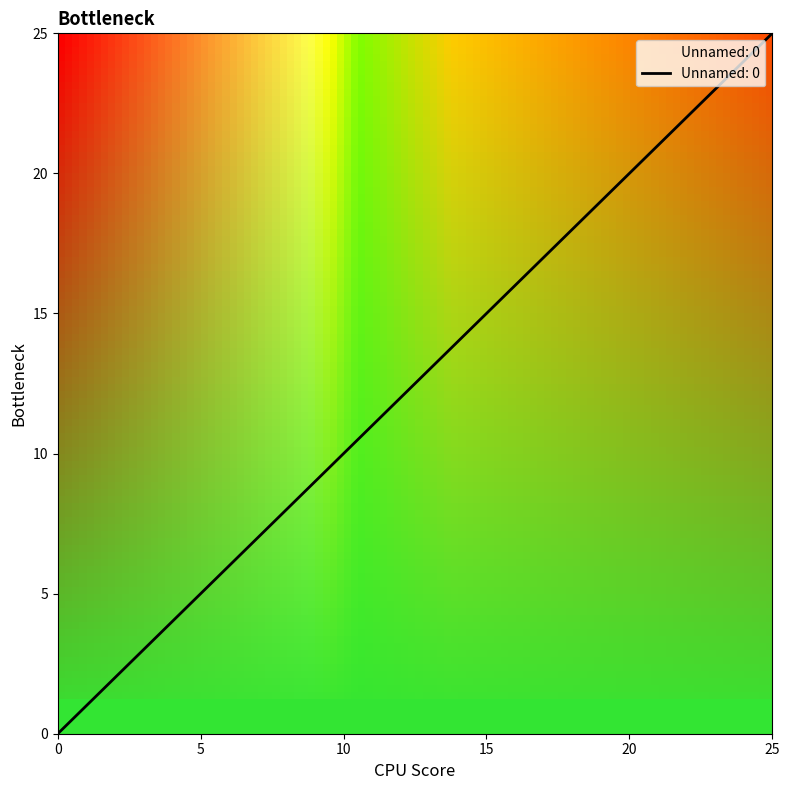

How many lines are shown in the chart?

1